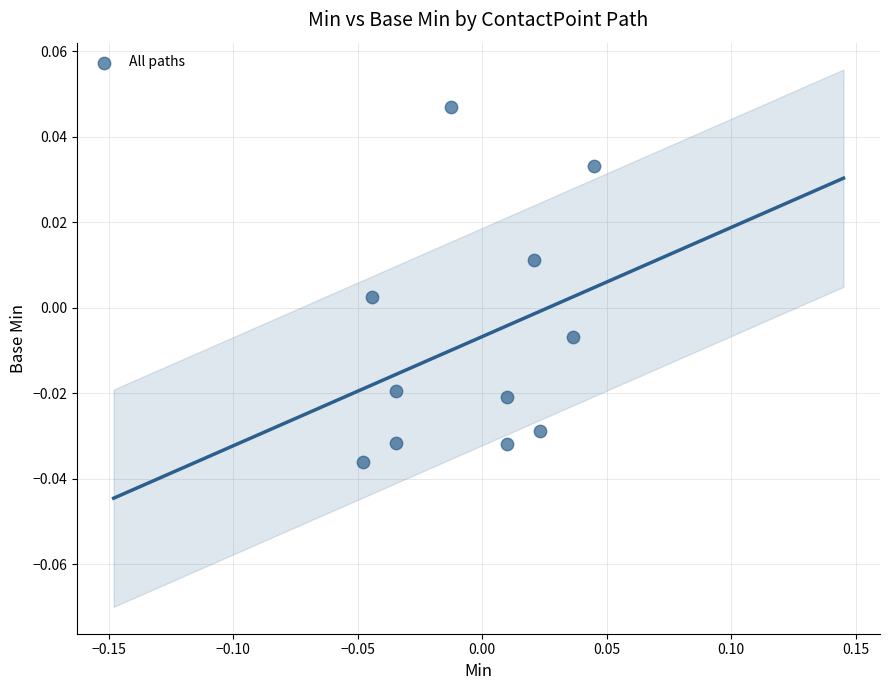

How many points are shown in the scatter plot?

11